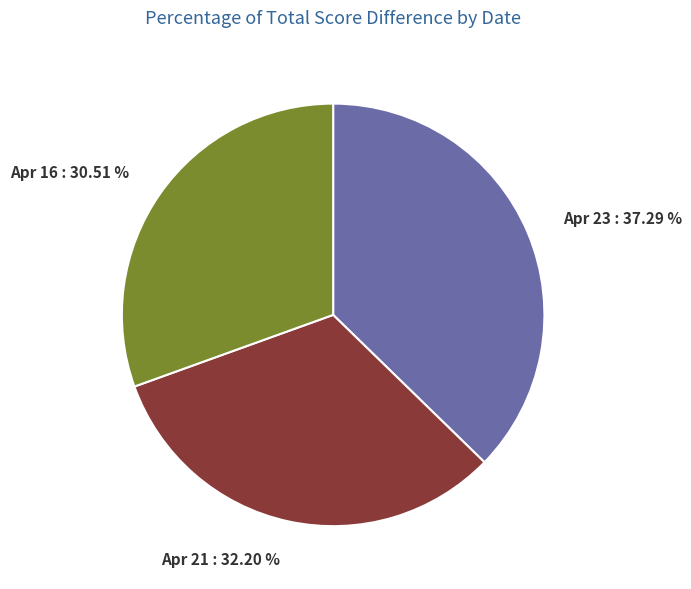

Count the number of slices in the pie.

3